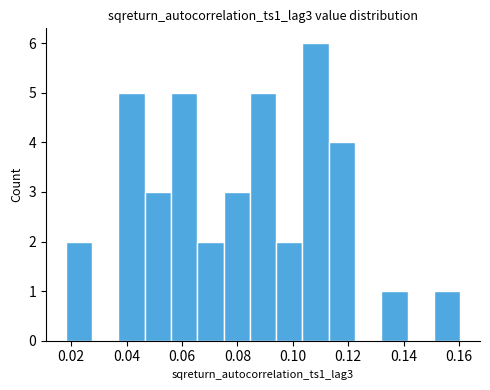

Which range on the x-axis has the tallest bar?

0.104 to 0.114